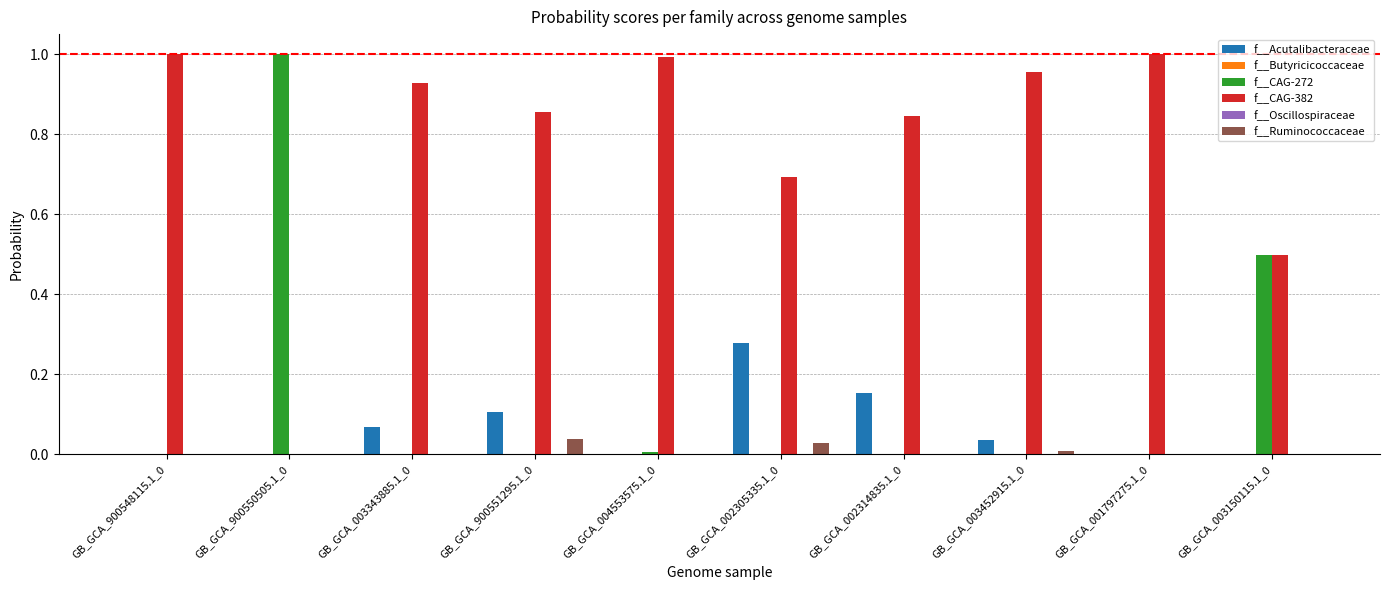

Between GB_GCA_003343885.1_0 and GB_GCA_002305335.1_0, which series saw the biggest shift?

f__CAG-382